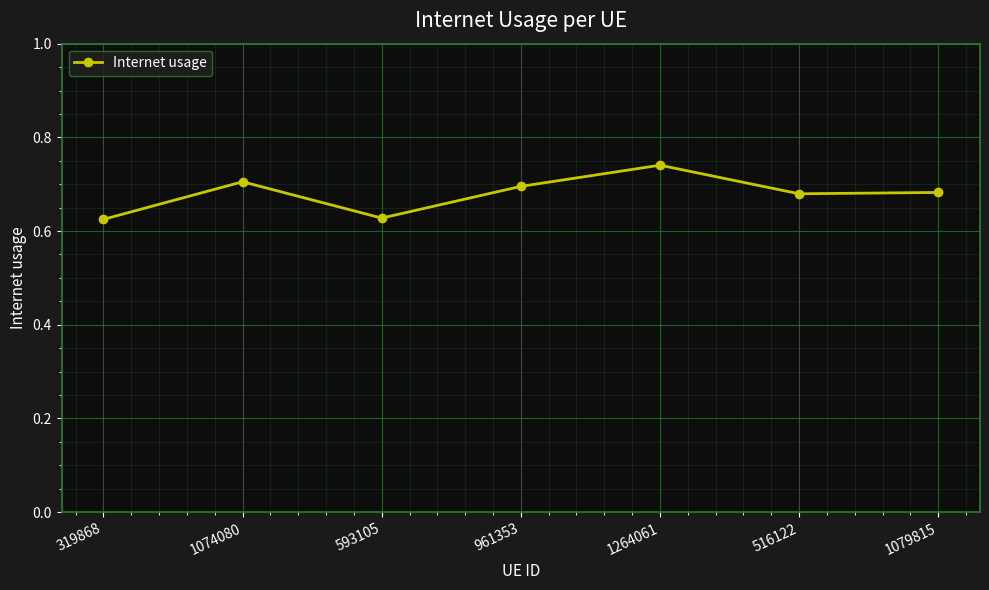

What is the sum of all values?

4.8